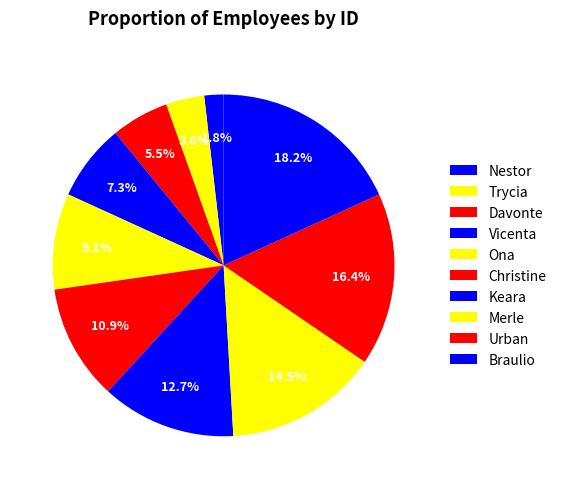

Combined, do Ona and Vicenta account for over 50%?

No